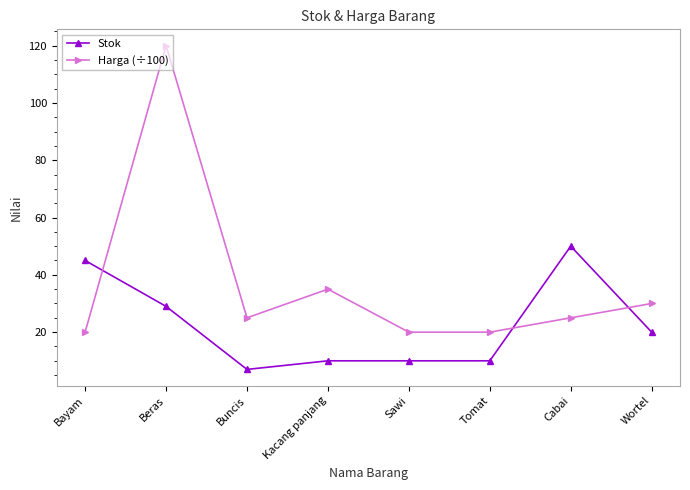

What is the value of the Harga (÷100) point at the 7th from the left?

25